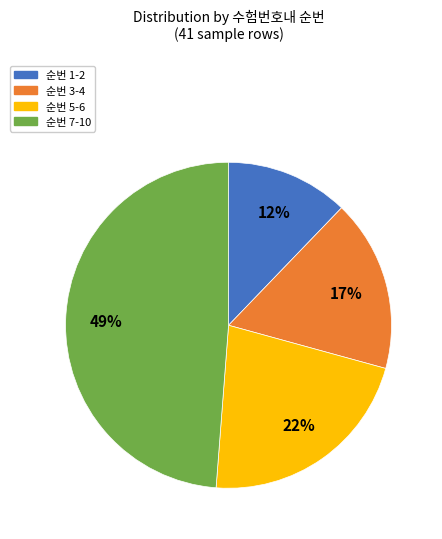

True or false: 순번 1-2 accounts for 12% of the total.

True